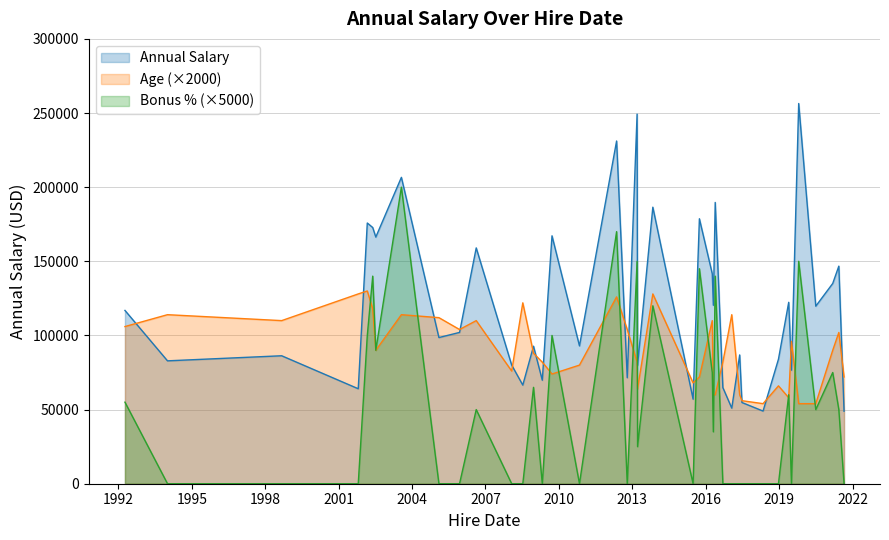

What is the minimum value for Age (×2000)?

54000.0